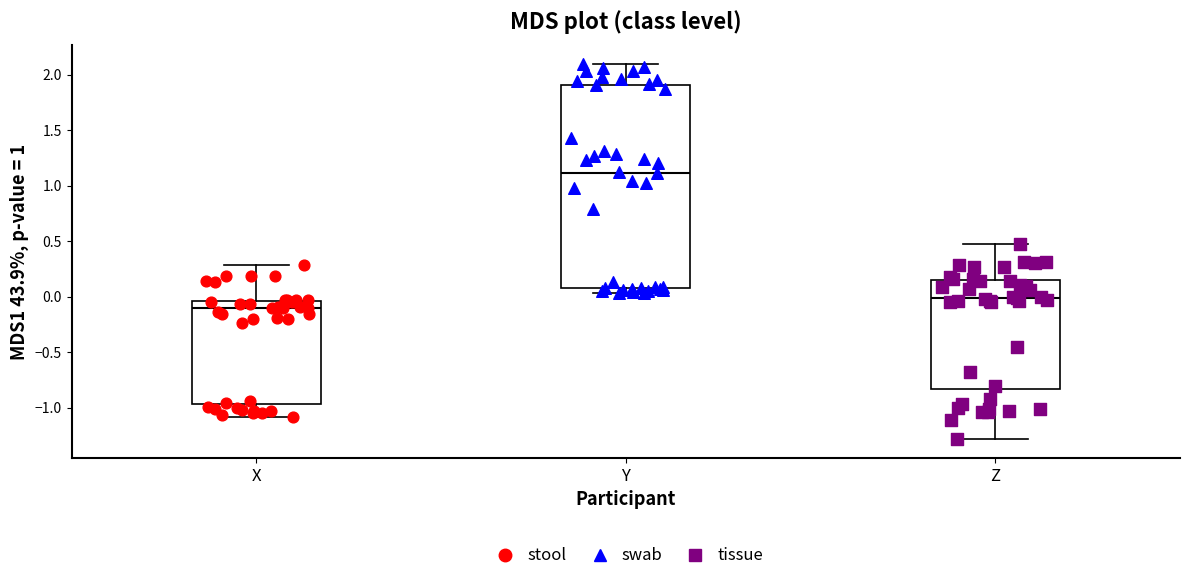

Comparing the boxes themselves (not the whiskers), which one is the tallest?

Y